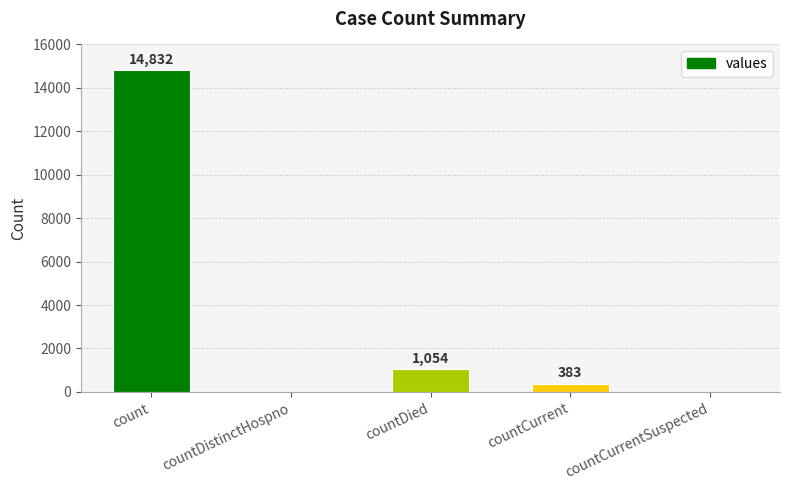

Reading left to right, extract all data points from this chart.

count=14832	countDistinctHospno=0	countDied=1054	countCurrent=383	countCurrentSuspected=0